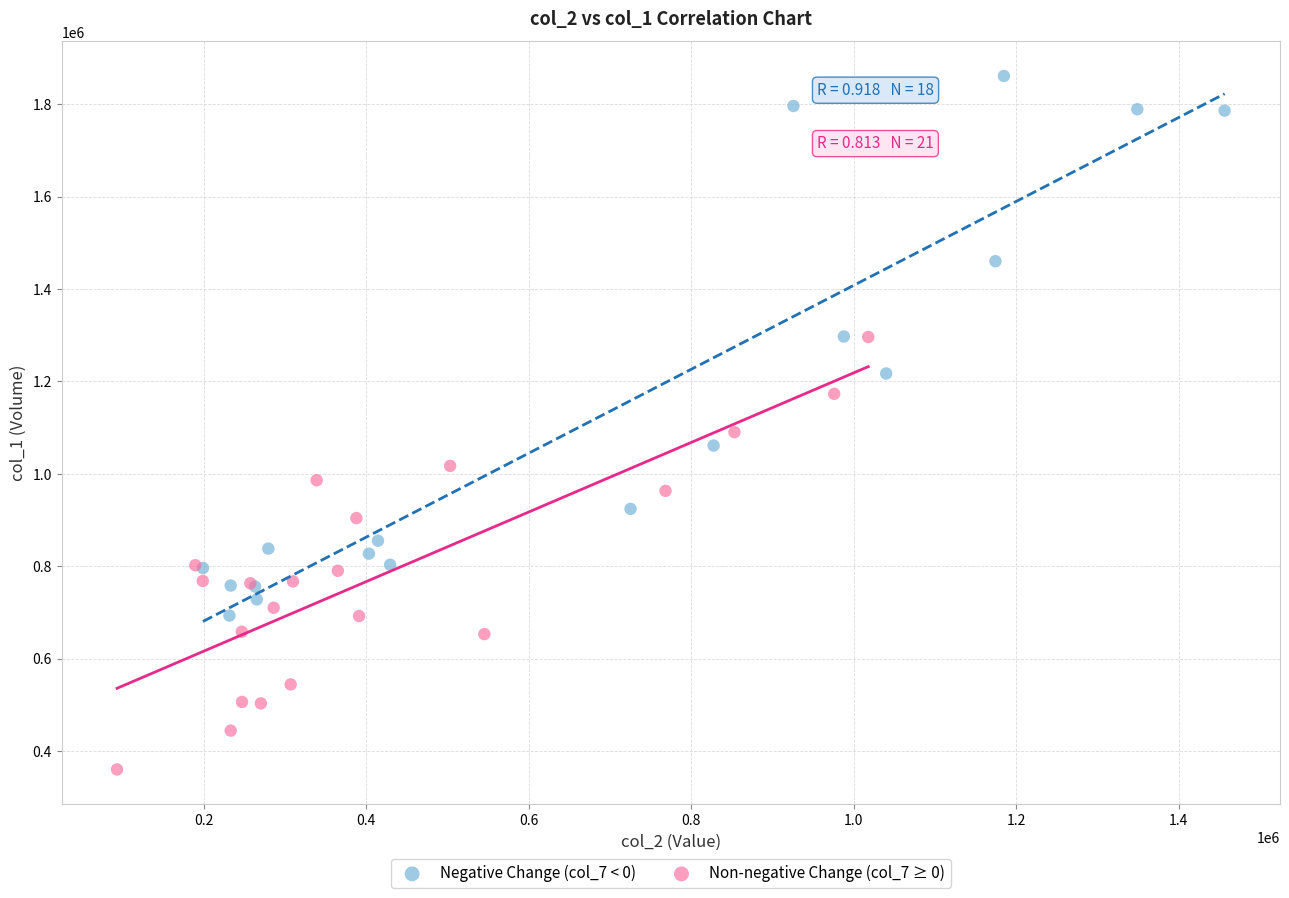

Which series contains the lowest Y value?

Non-negative Change (col_7 ≥ 0)